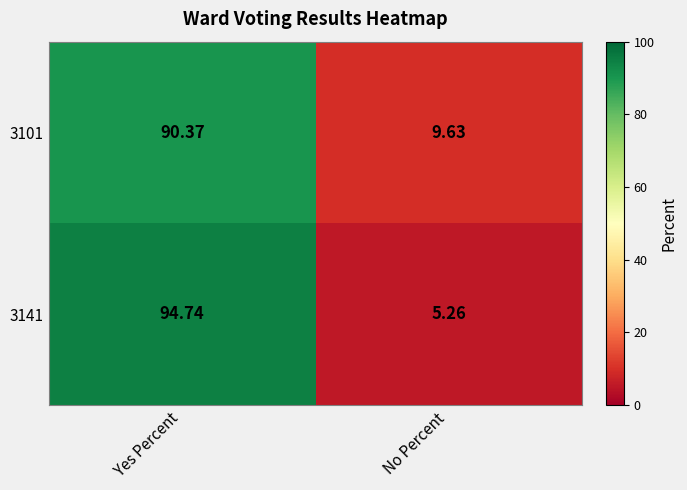

Where is 3101 nearest to the value 50?

No Percent